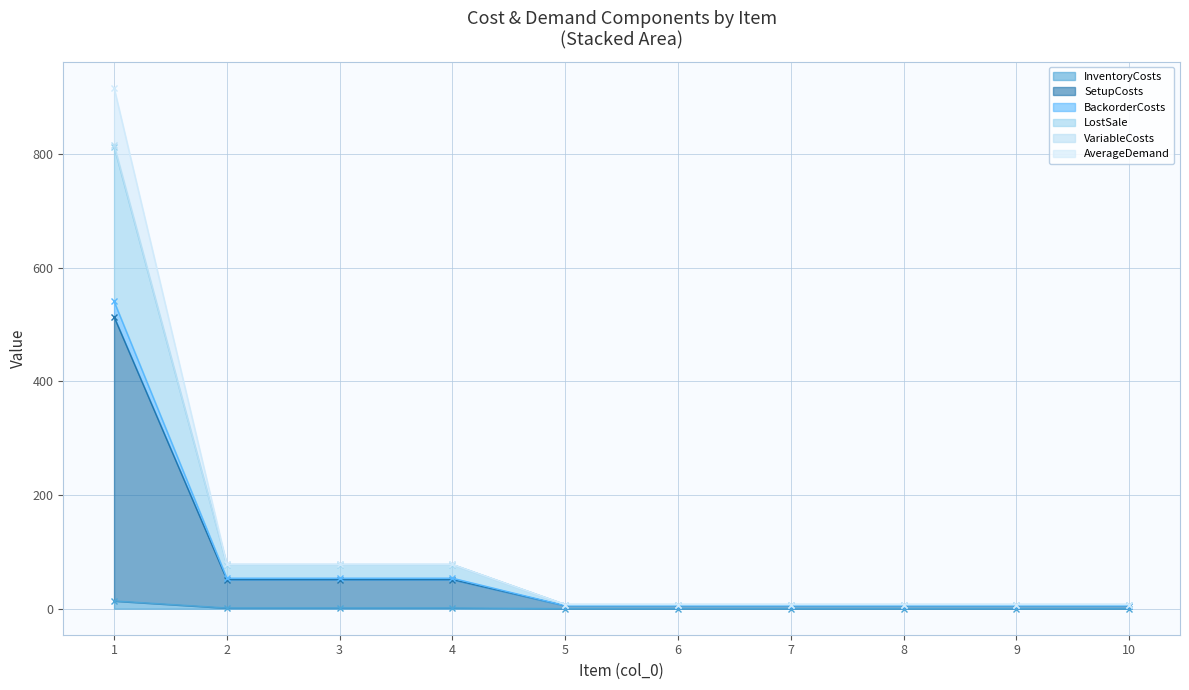

What is the difference between the highest and lowest values at 7?

7.2